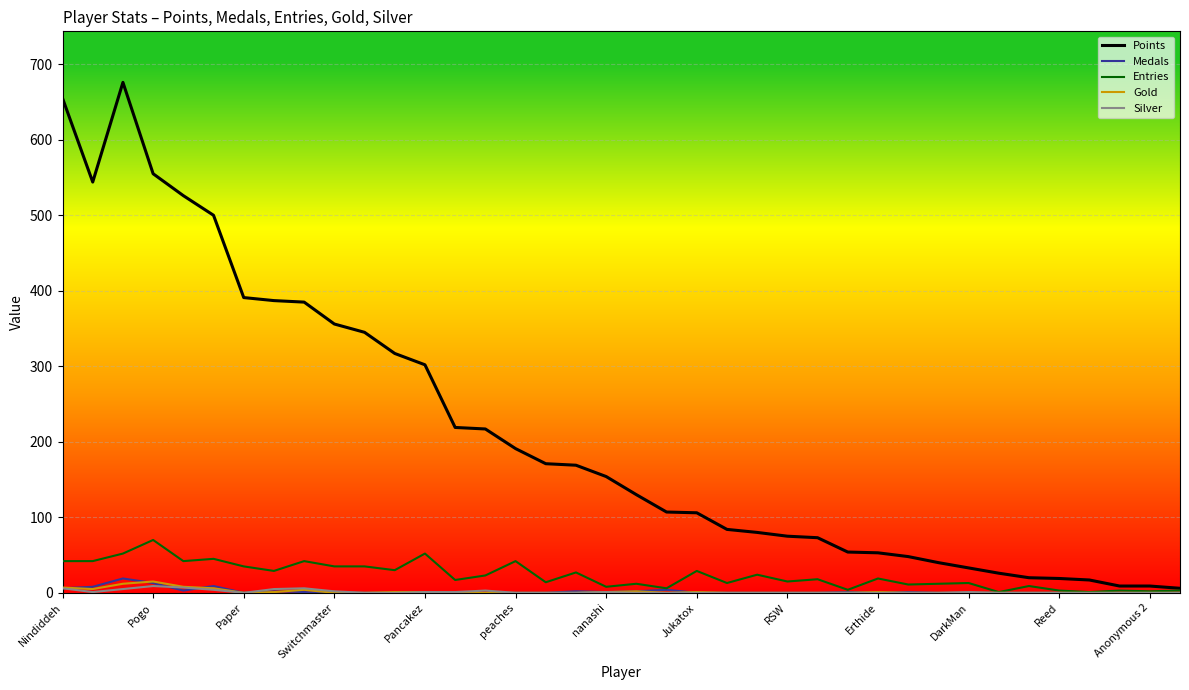

Which series has the widest spread of values?

Points